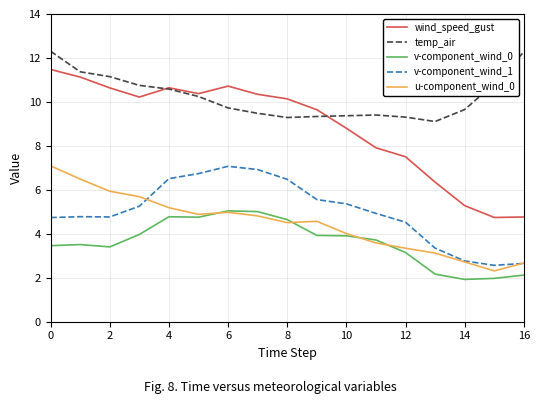

Which series has the largest total across all categories?

temp_air